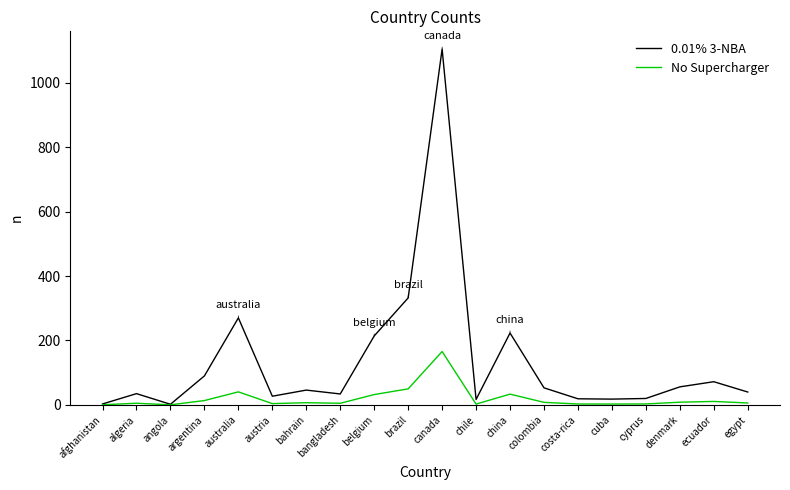

What are all the series names shown in the legend?

0.01% 3-NBA, No Supercharger